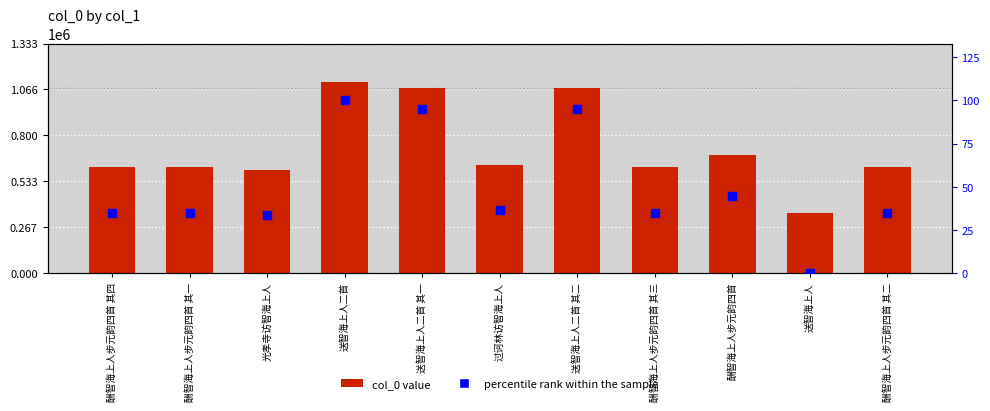

At which category is the sum across all series the highest?

送智海上人二首